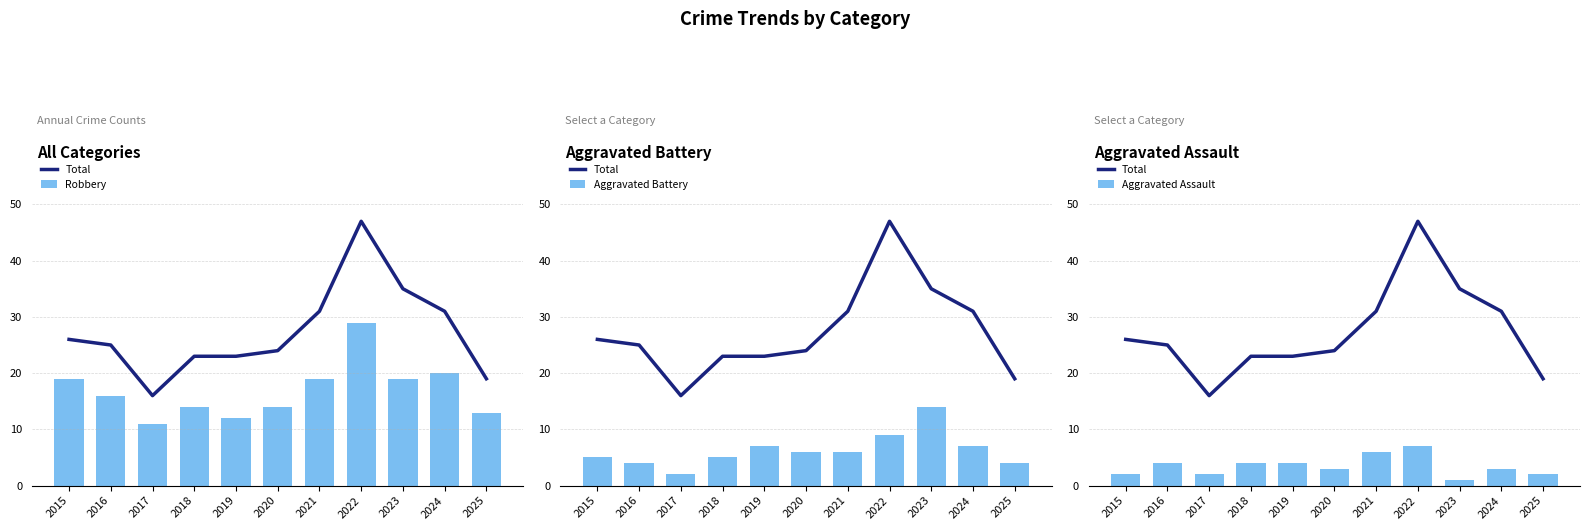

List the series in order of their peak value, highest first.

Total, Robbery, Aggravated Battery, Aggravated Assault